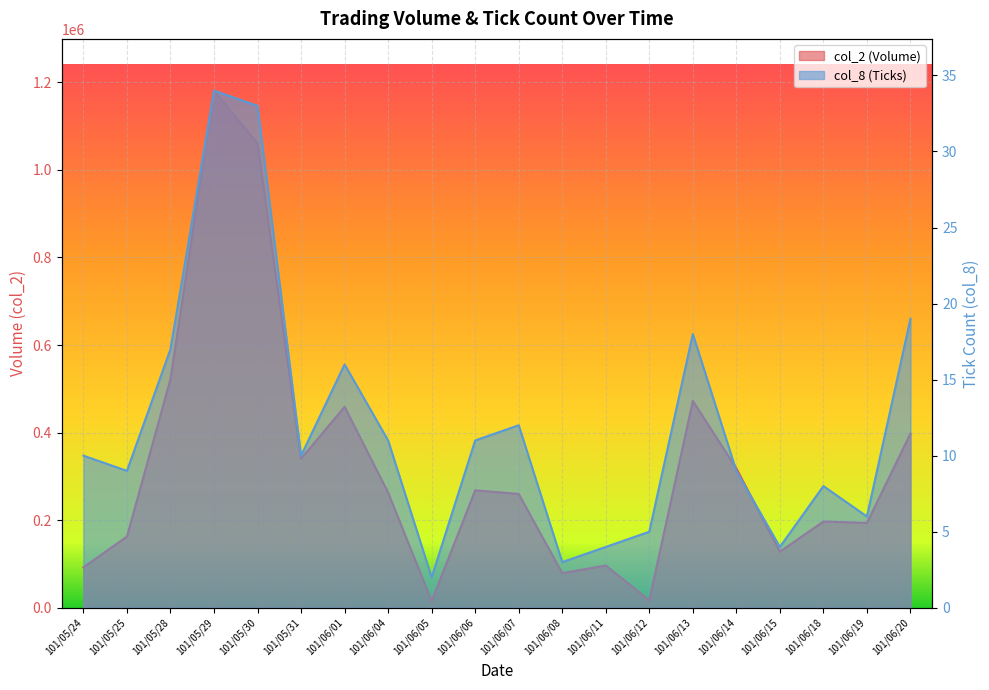

At which category is the sum across all series the highest?

101/05/29